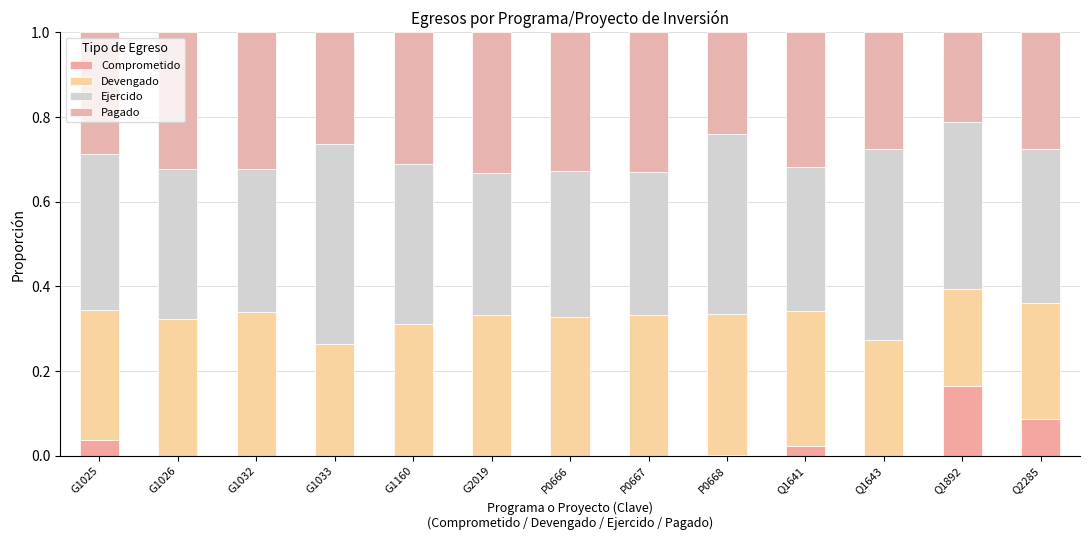

Where is Pagado nearest to the value 0?

Q1892